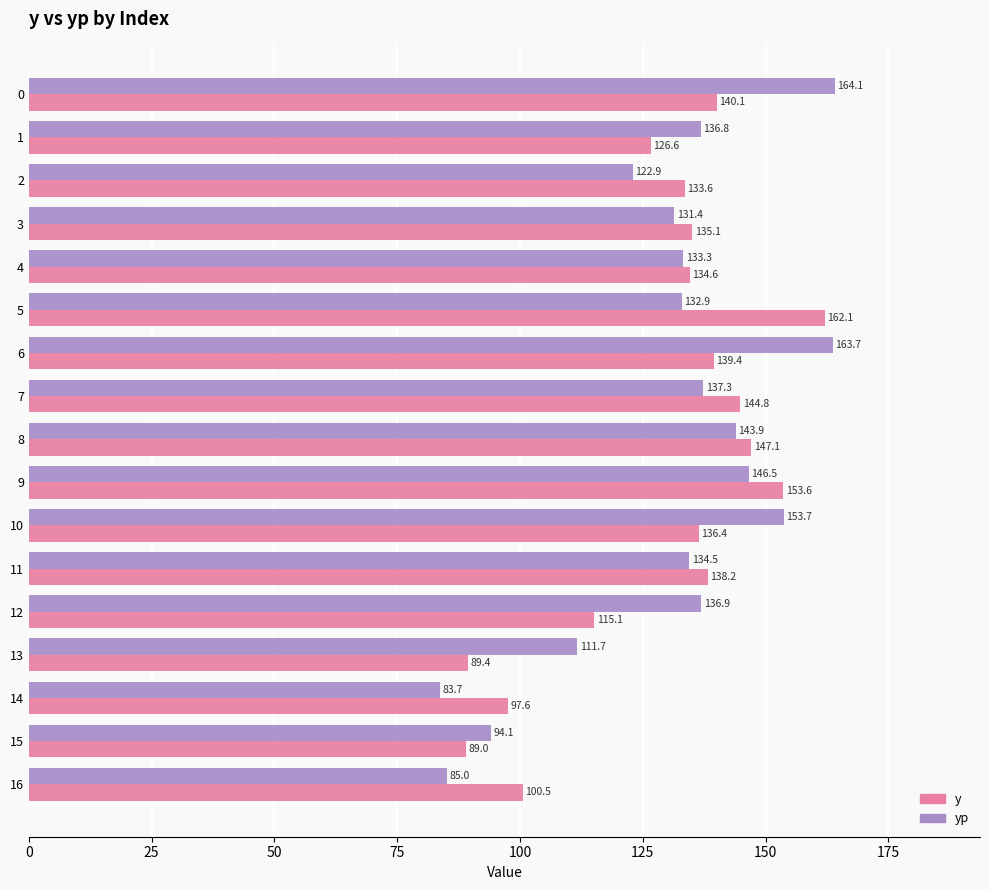

How many data points in yp are above 134?

9